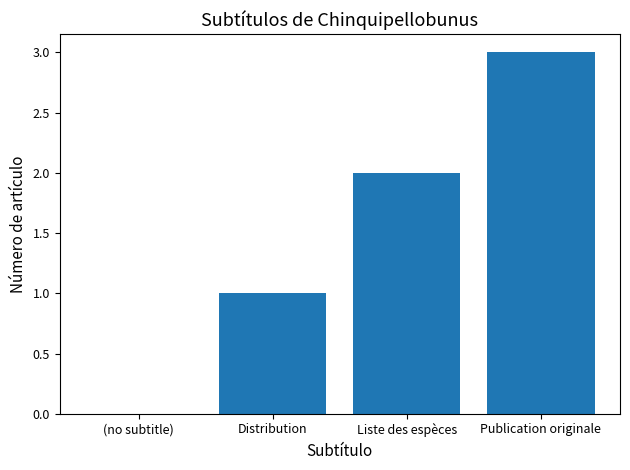

Are the bars horizontal?

No